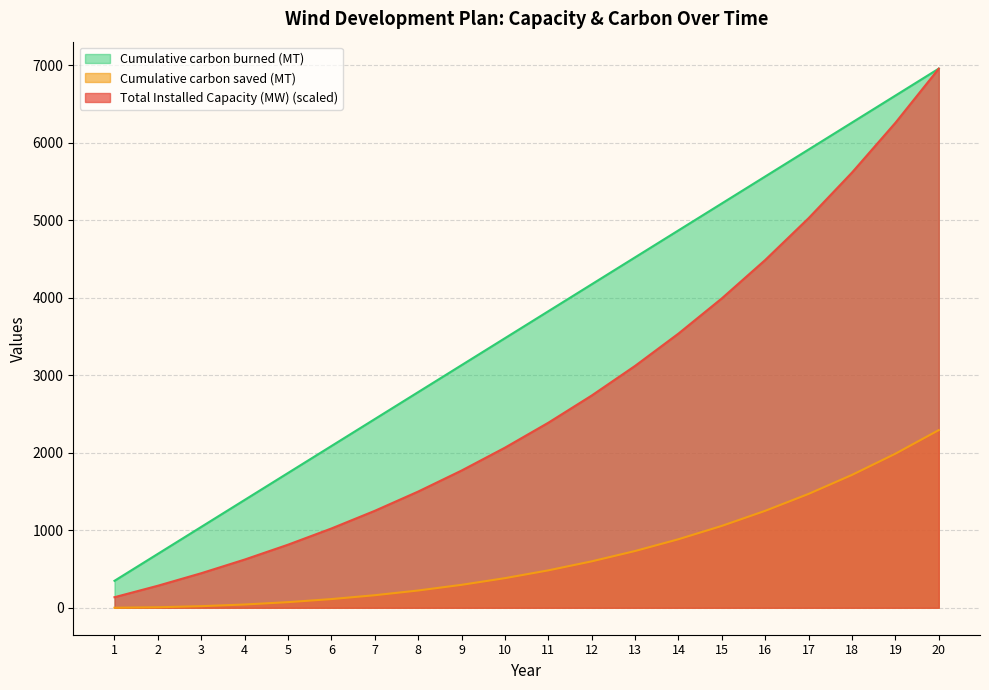

At which category does the chart reach its peak across all series?

20